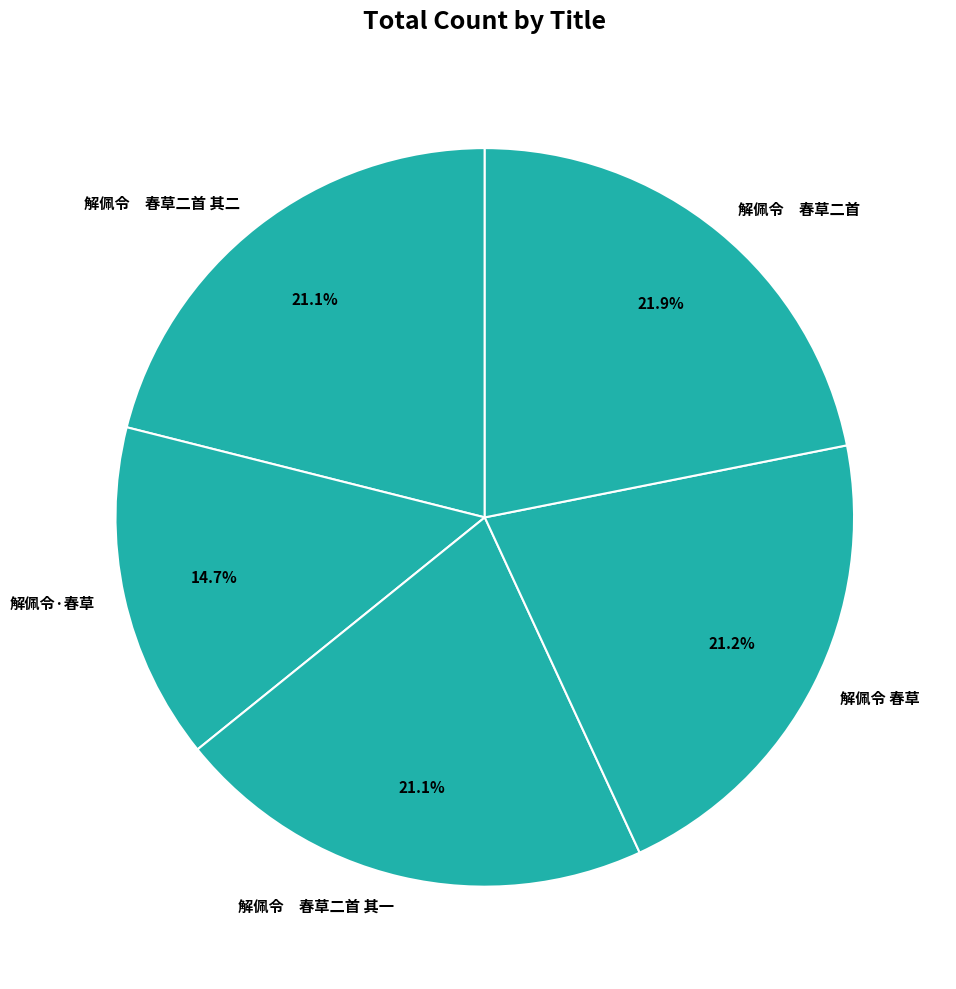

Does any single category account for the majority?

No